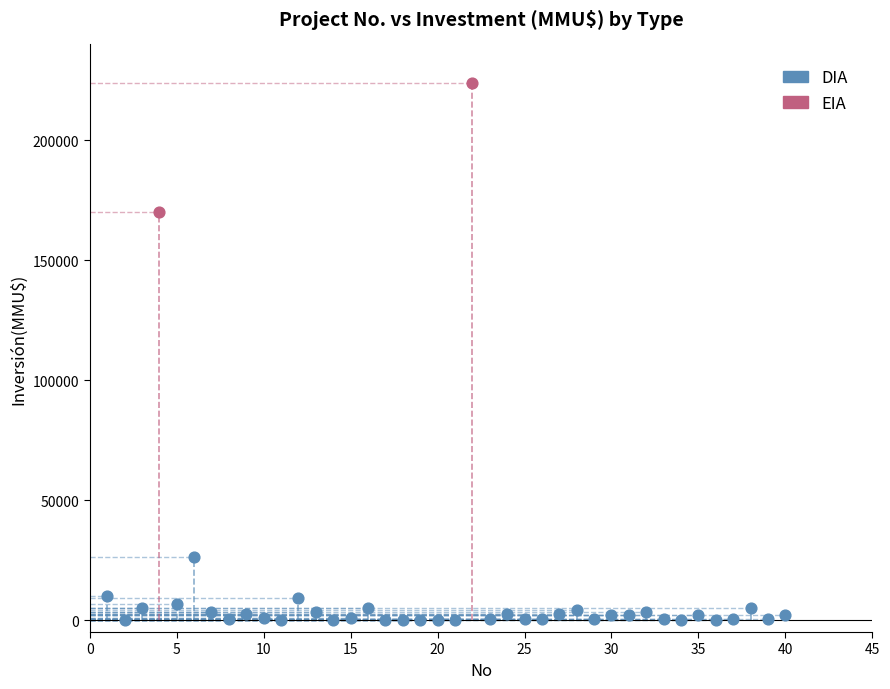

What are all the series names shown in the legend?

DIA, EIA